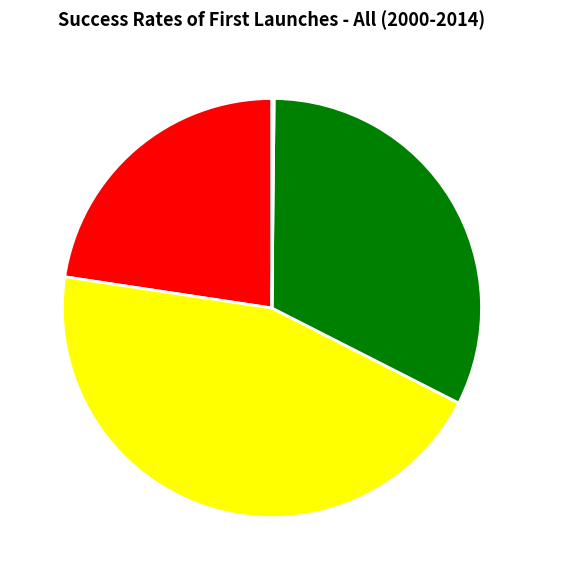

The SMAPE slice represents 45% of the pie. True or false?

True